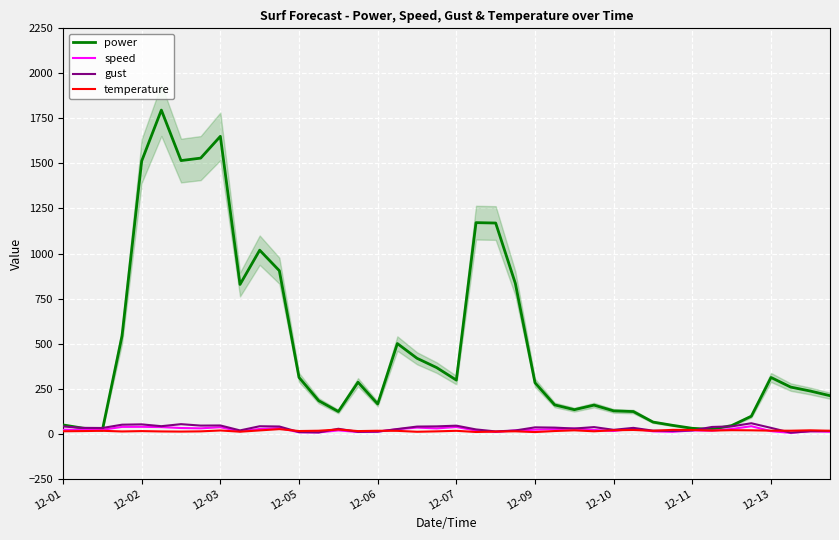

How many lines are shown in the chart?

4